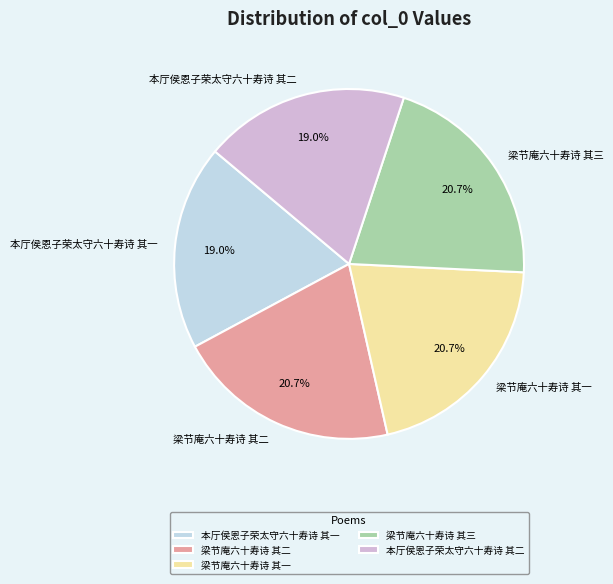

To the nearest percent, what is the combined percentage of 梁节庵六十寿诗 其二 and 本厅侯恩子荣太守六十寿诗 其一?

40%